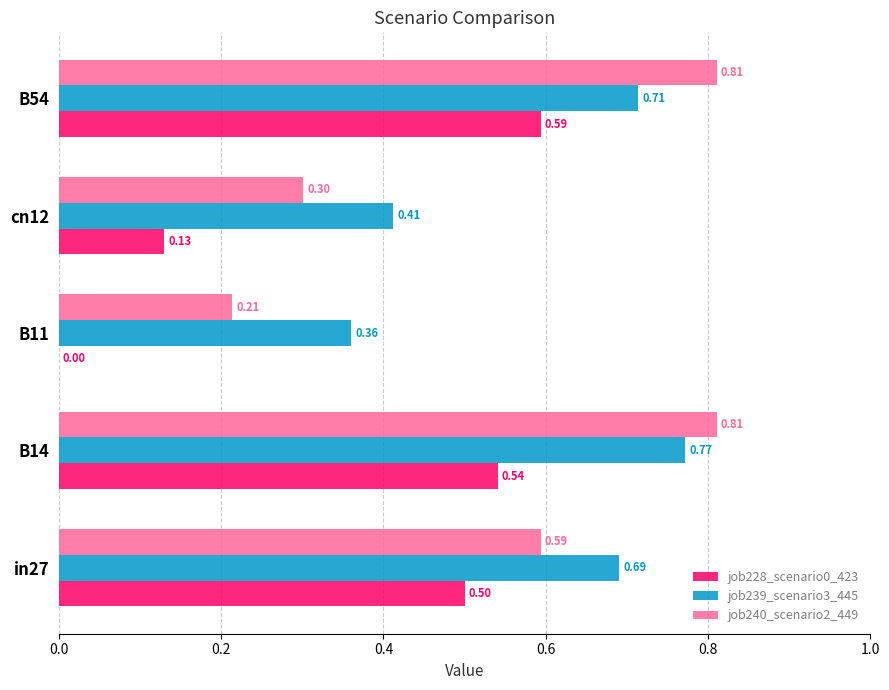

What is the sum of all job240_scenario2_449 values?

2.7